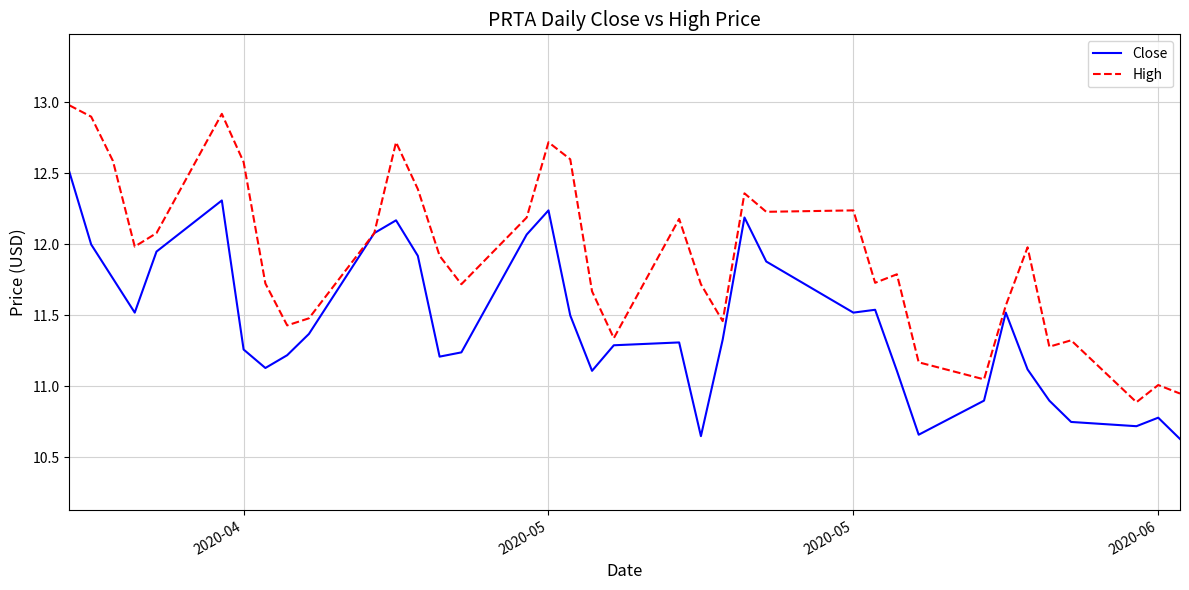

Which series has the widest spread of values?

High